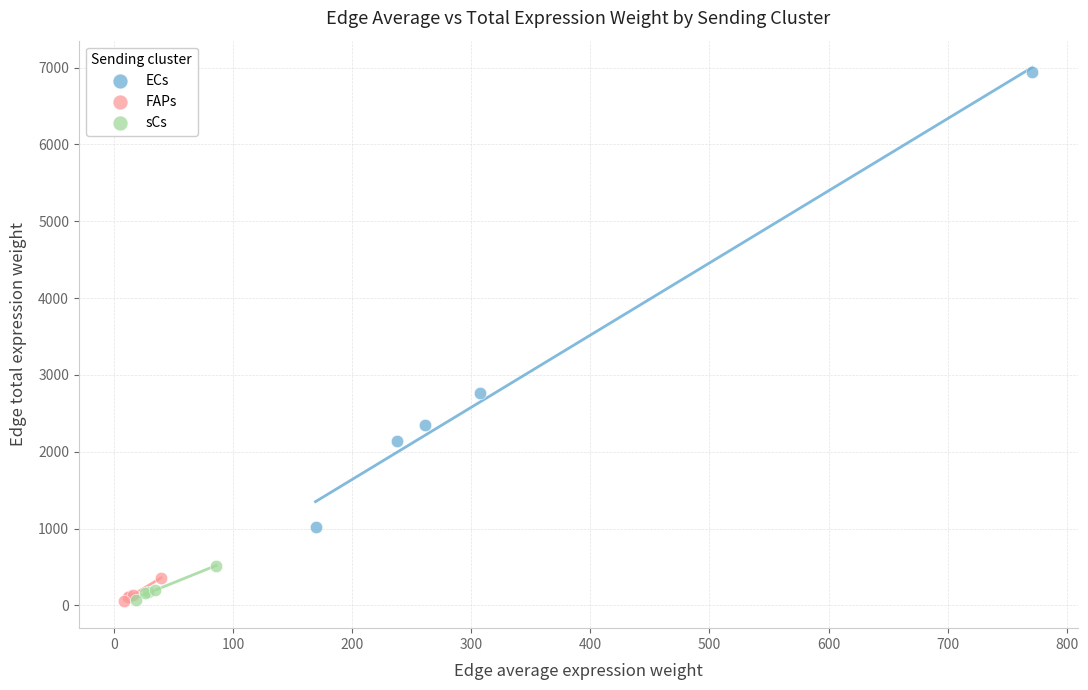

Which series has the largest Y range (max minus min)?

ECs